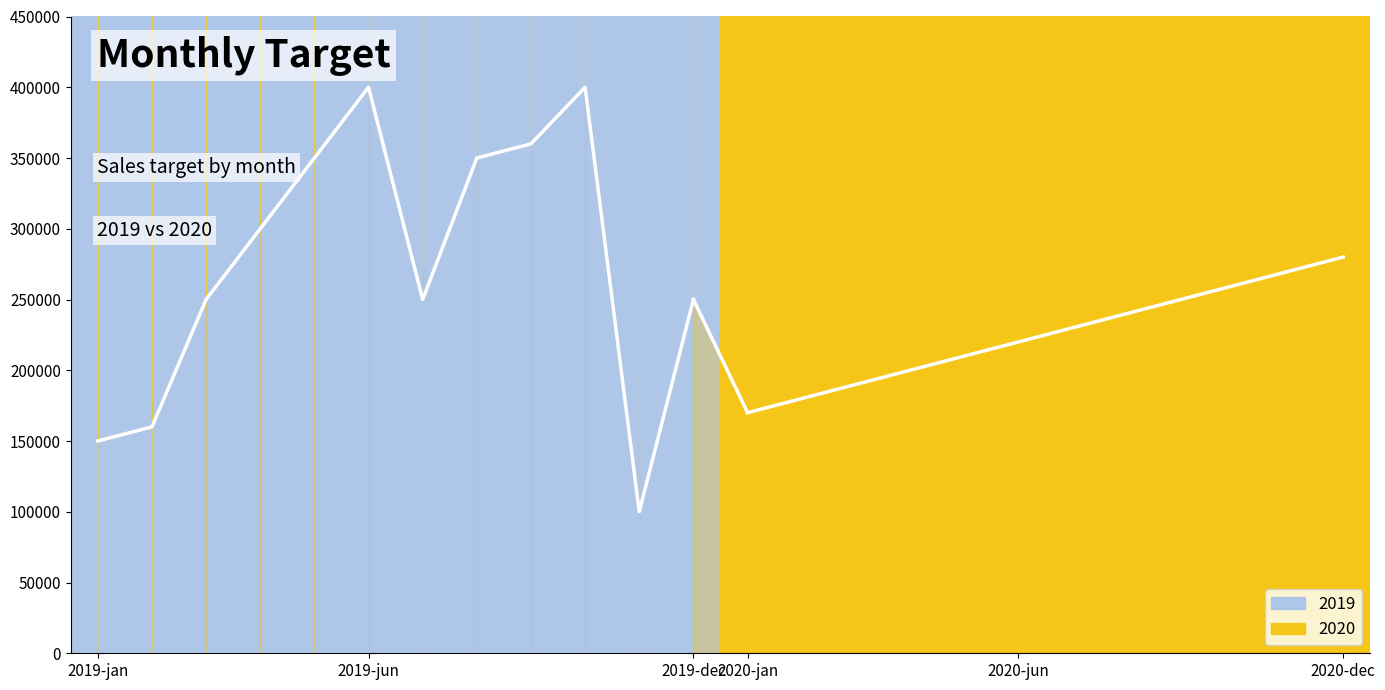

How many data points in 2020 are above 230000?

5